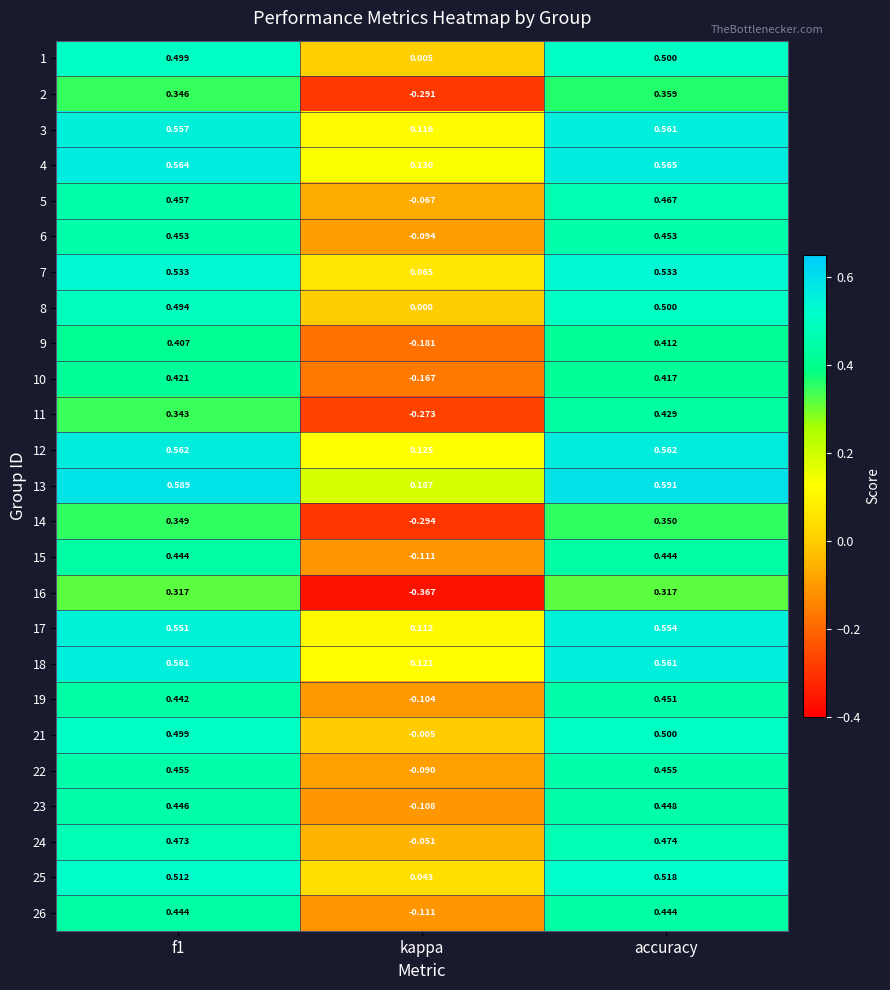

At which label is 19 closest to 0?

kappa